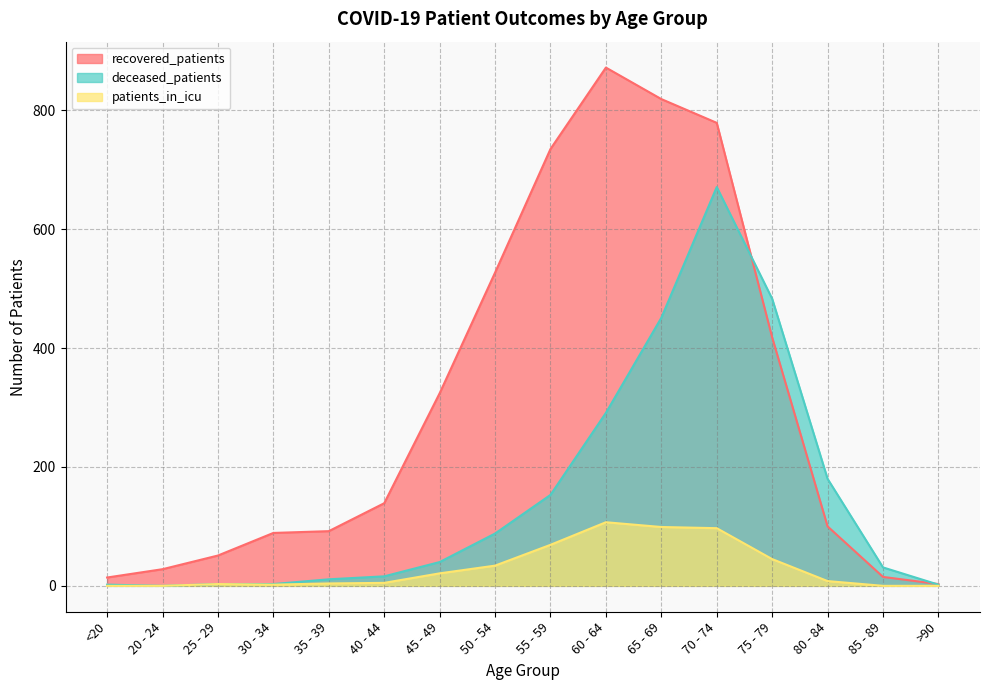

At which label does deceased_patients first exceed 40?

50 - 54